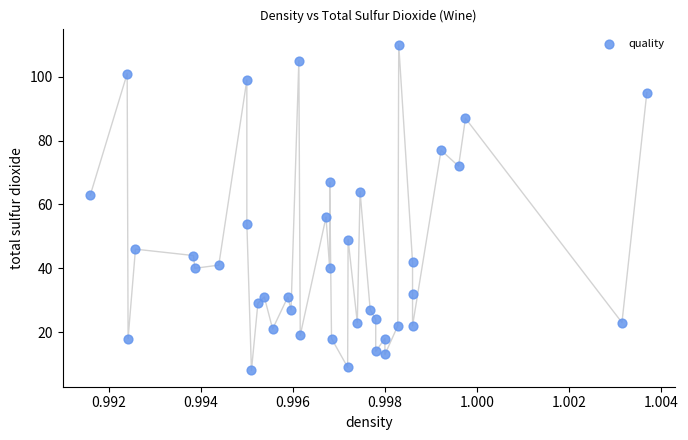

What is the range of Y values (max minus min)?

102